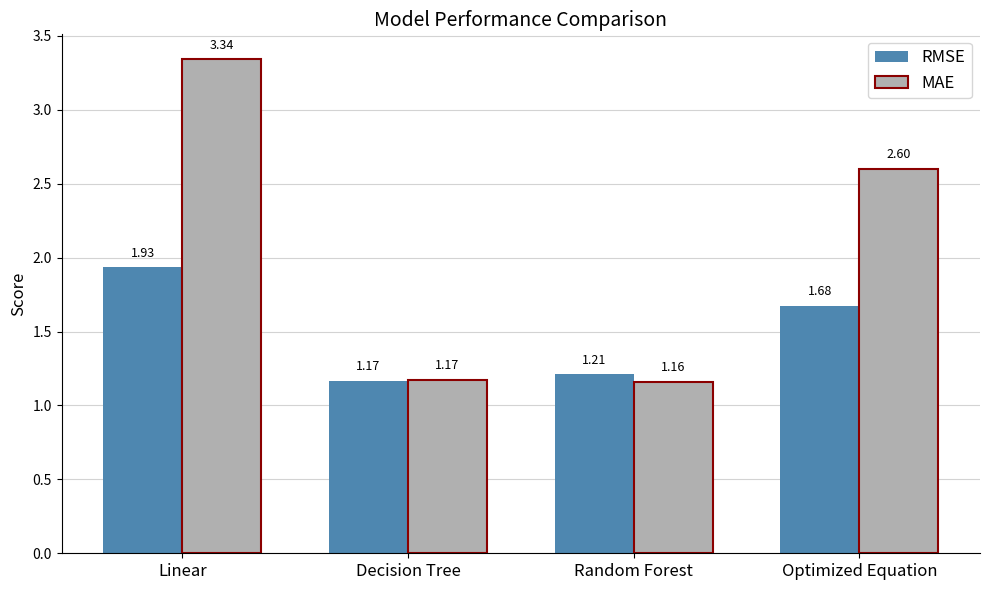

At which category is the sum across all series the highest?

Linear